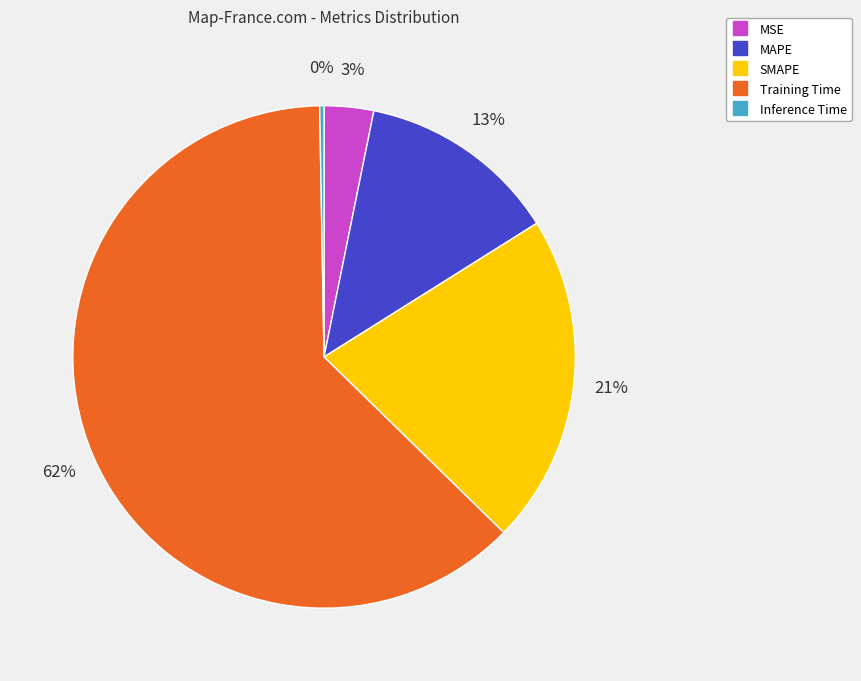

Is there a majority slice in this chart?

Yes